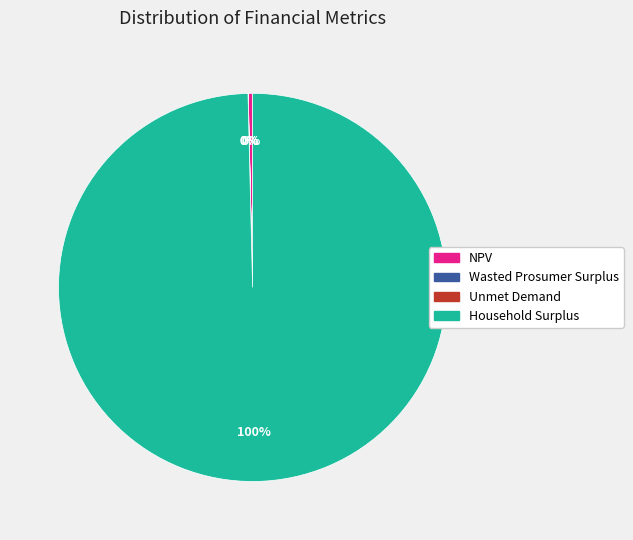

To the nearest percent, what is the difference between the largest and smallest slice percentages?

100%